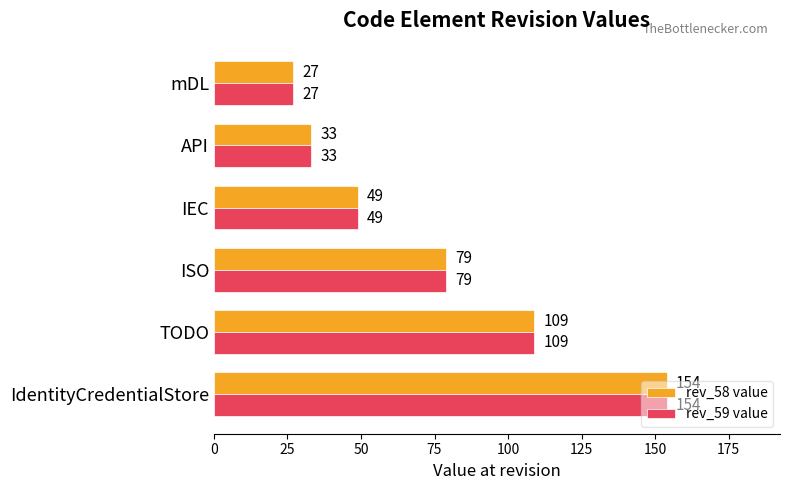

What is the highest value of the rev_59 value series?

154